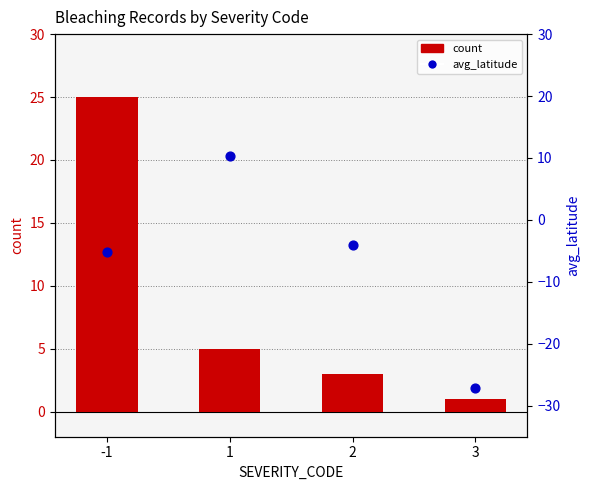

What are all the series names shown in the legend?

count, avg_latitude